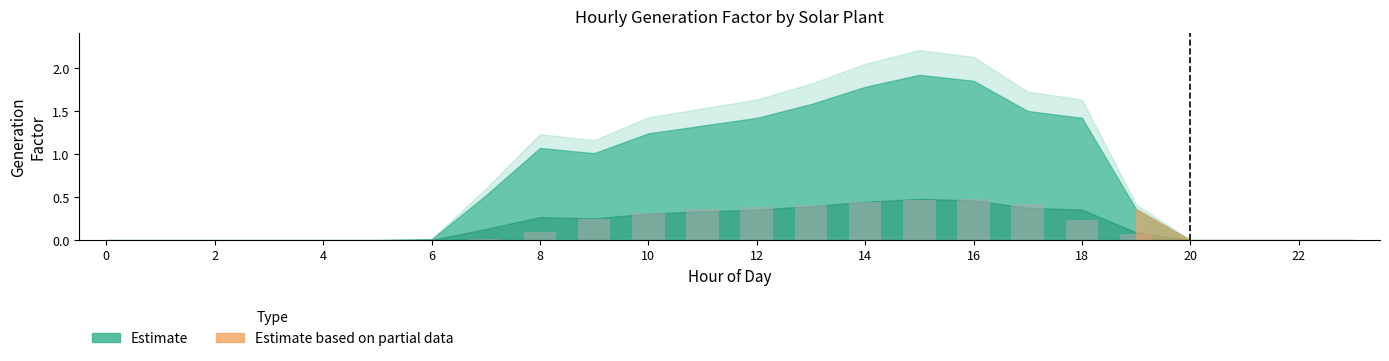

How many data points does each series have?

24